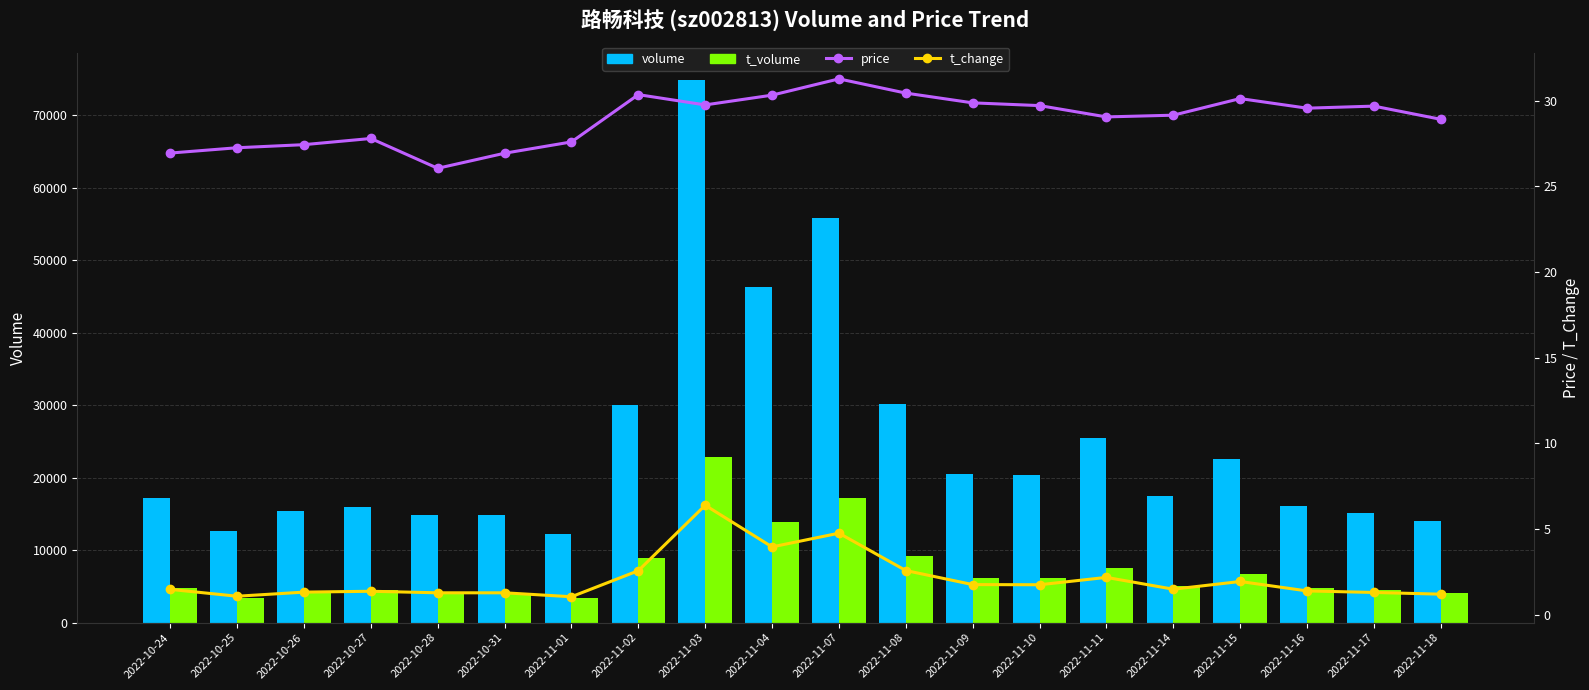

What is the label of the 15th bar from the left?

2022-11-11